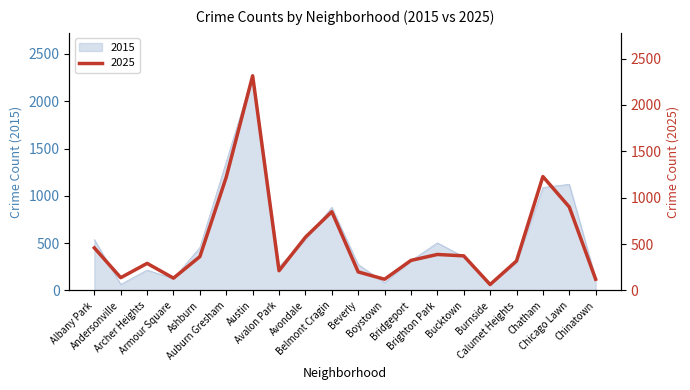

How many lines are shown in the chart?

2